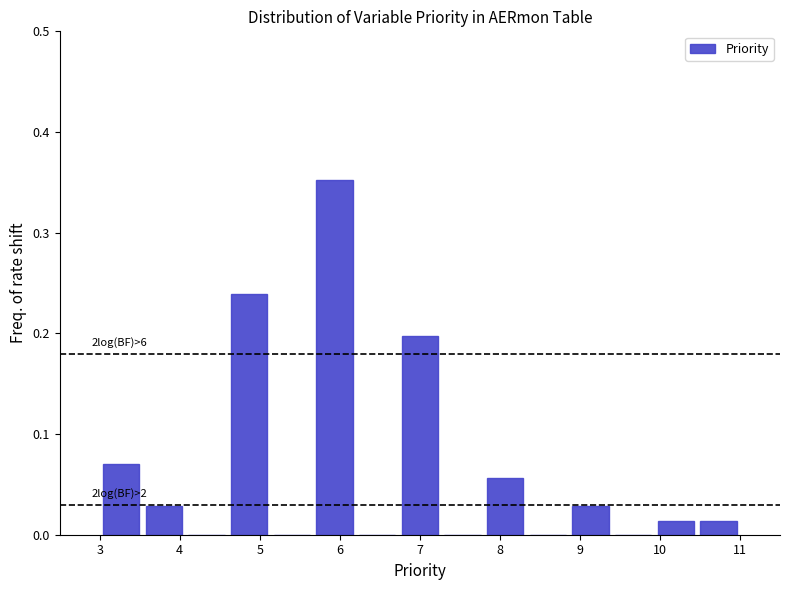

Which range on the x-axis has the tallest bar?

5.7 to 6.2